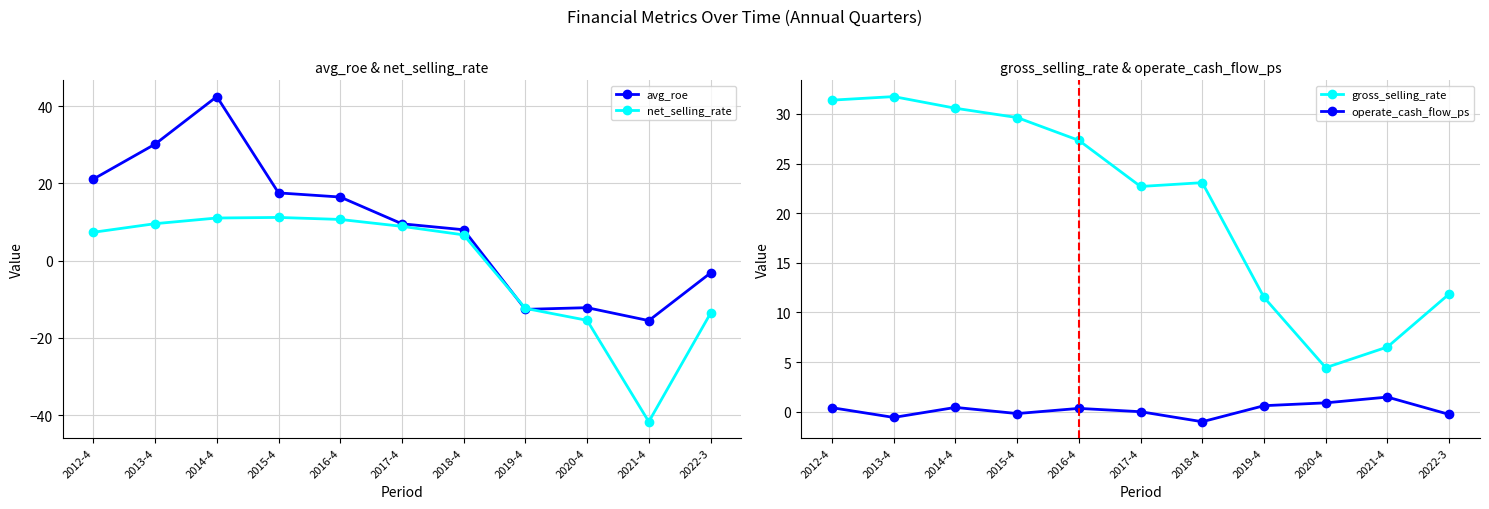

Between 2012-4 and 2013-4, which is larger?

2013-4